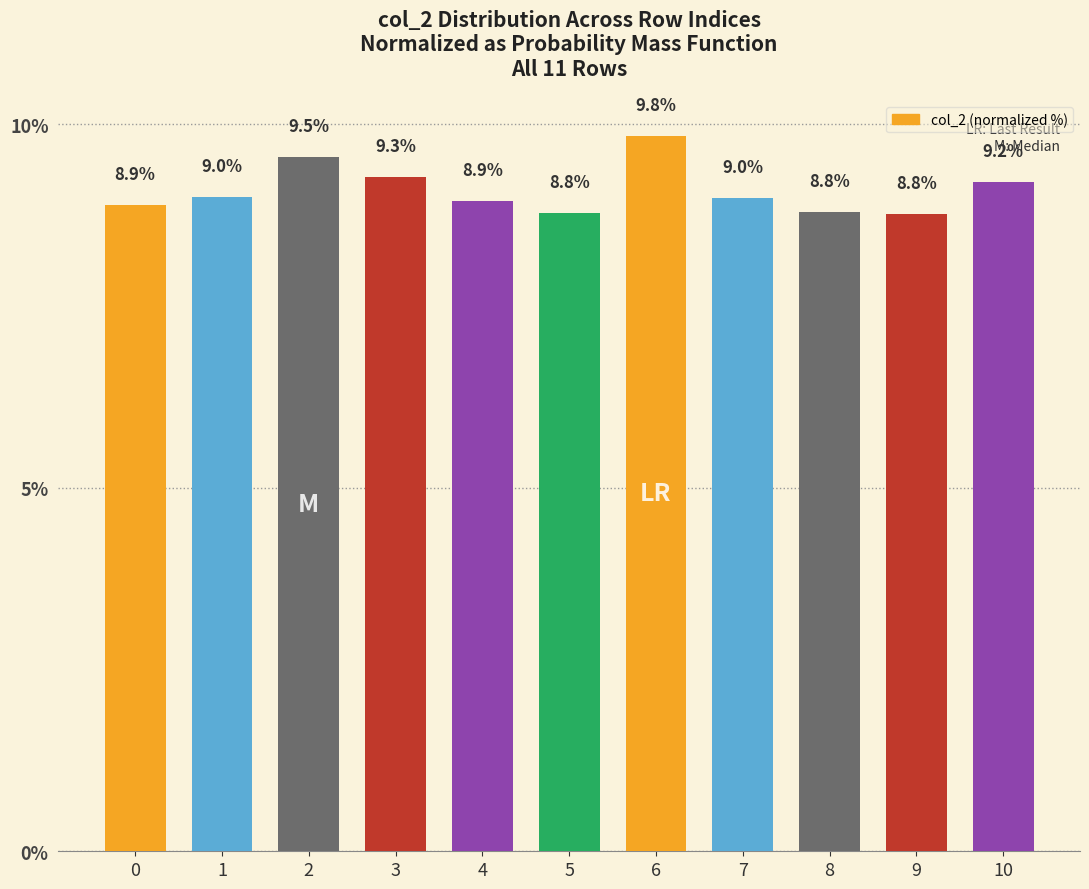

What is the difference between the values at 7 and 0?

0.1